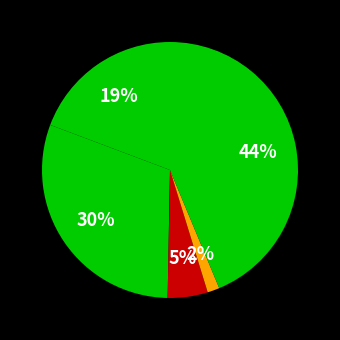

Rank the categories by value from highest to lowest.

Robbery, Aggravated Battery, Aggravated Assault, Criminal Sexual Assault, Homicide